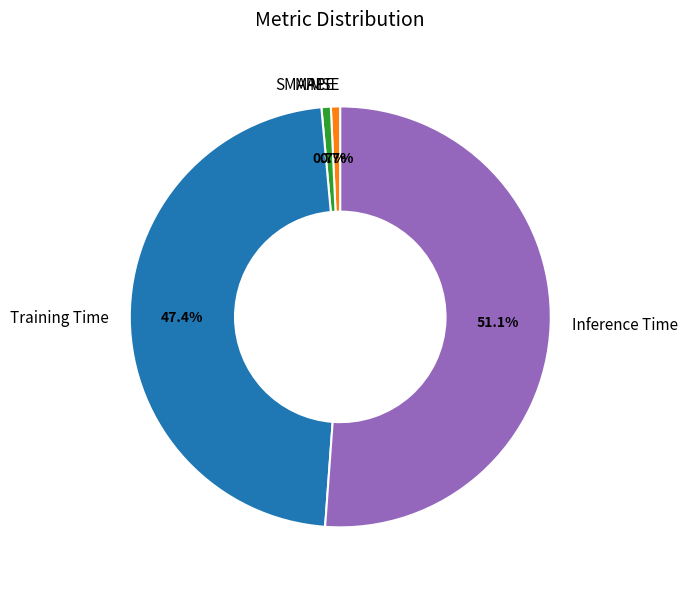

Which slice is the largest?

Inference Time